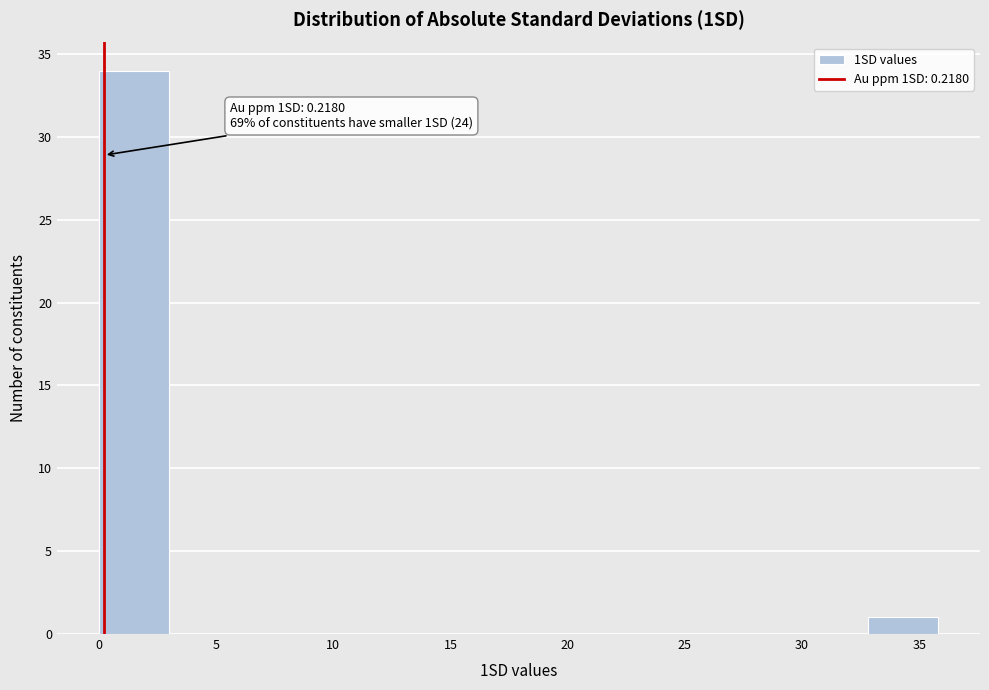

Over which range of the x-axis is the bar tallest?

0 to 3